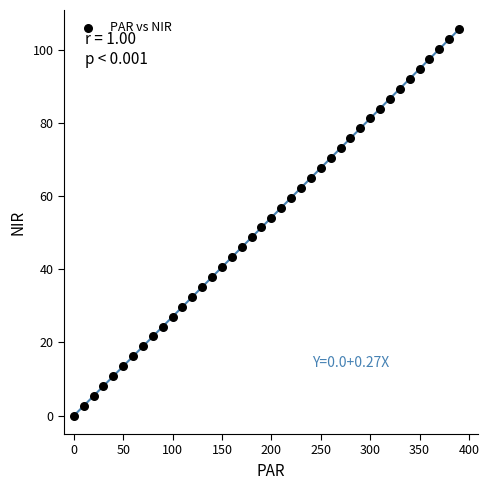

What is the range of Y values (max minus min)?

105.5